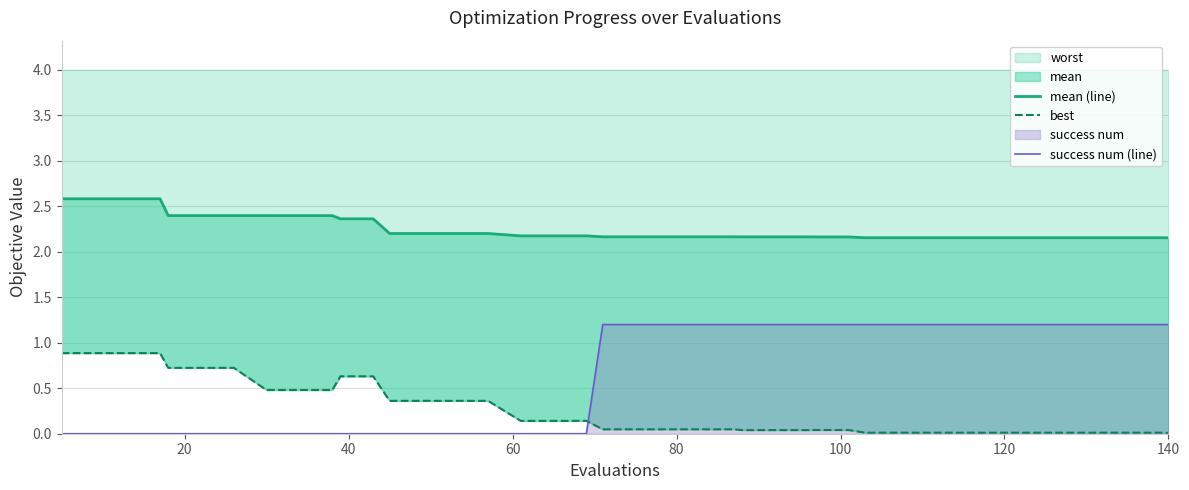

Is the value of mean (line) at 13 greater than the value of success num (line) at 26?

Yes